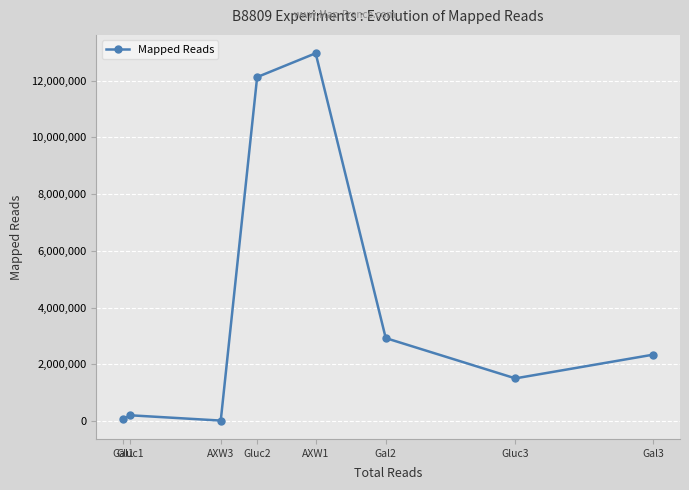

True or false: the data shows 12124249 at Gluc2.

True